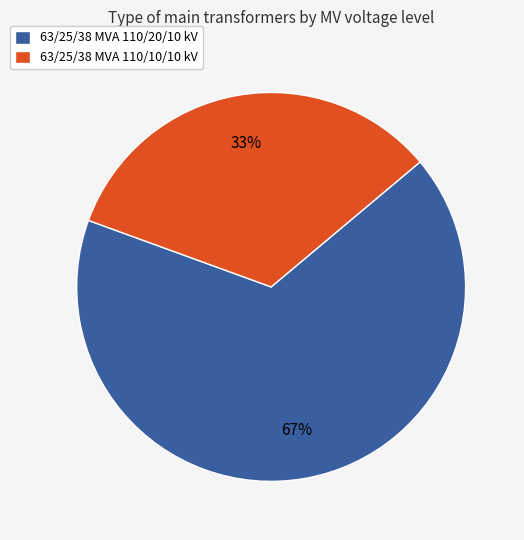

Combined, do 63/25/38 MVA 110/20/10 kV and 63/25/38 MVA 110/10/10 kV account for over 50%?

Yes